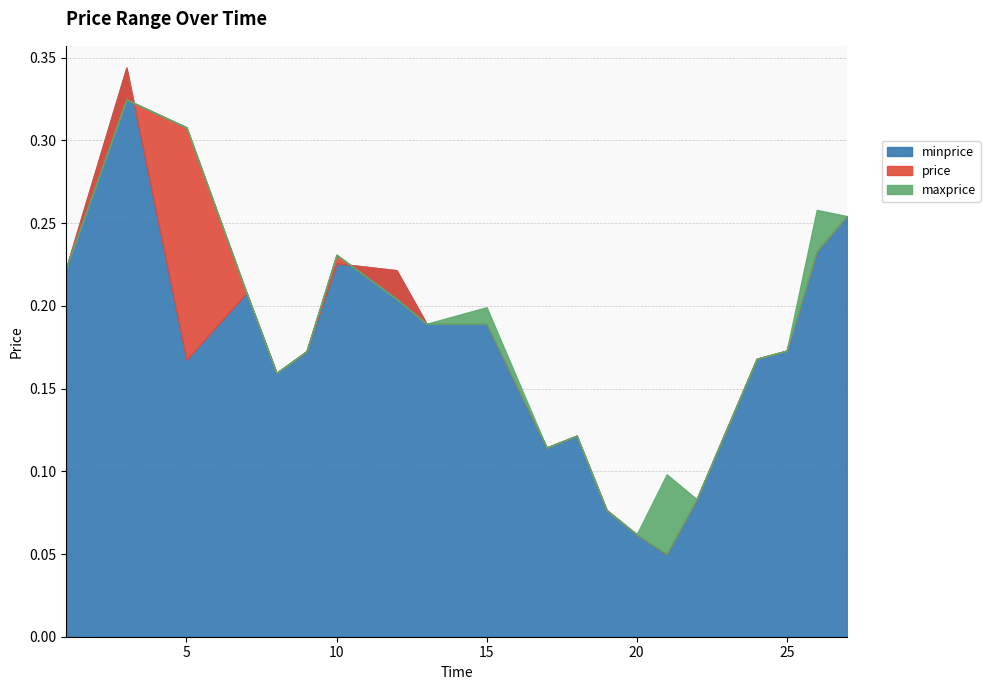

True or false: minprice has more than 2 points higher than both neighbors.

True